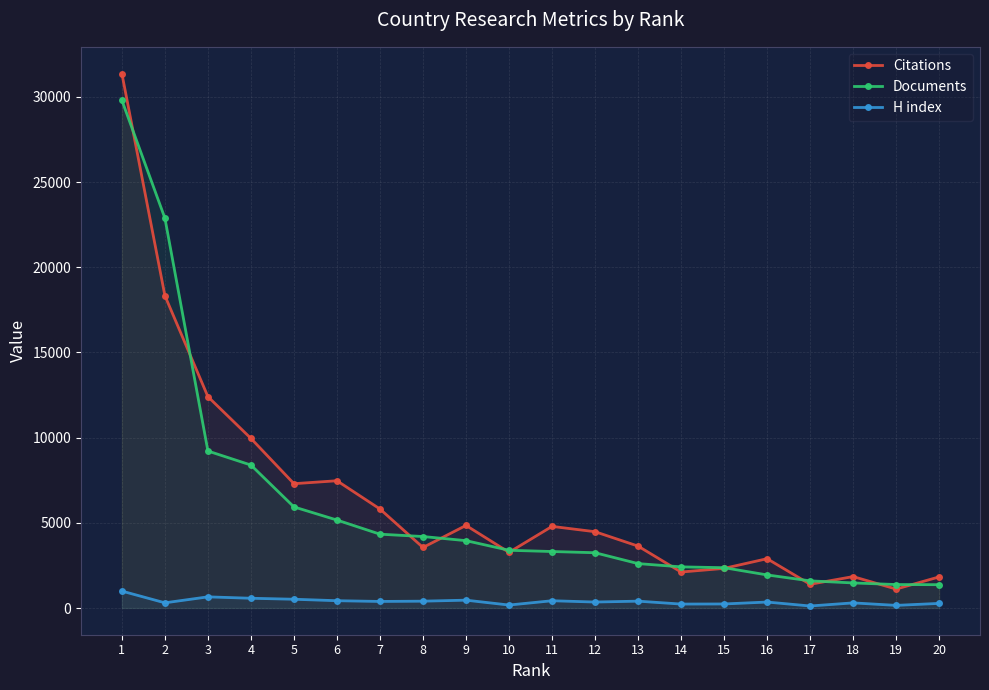

Count the number of categories in the chart.

20